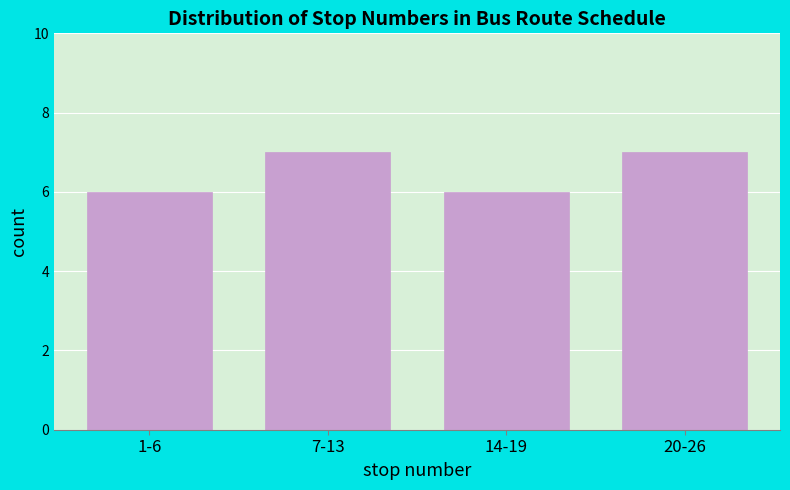

Reading left to right, extract all data points from this chart.

1-6=6	7-13=7	14-19=6	20-26=7